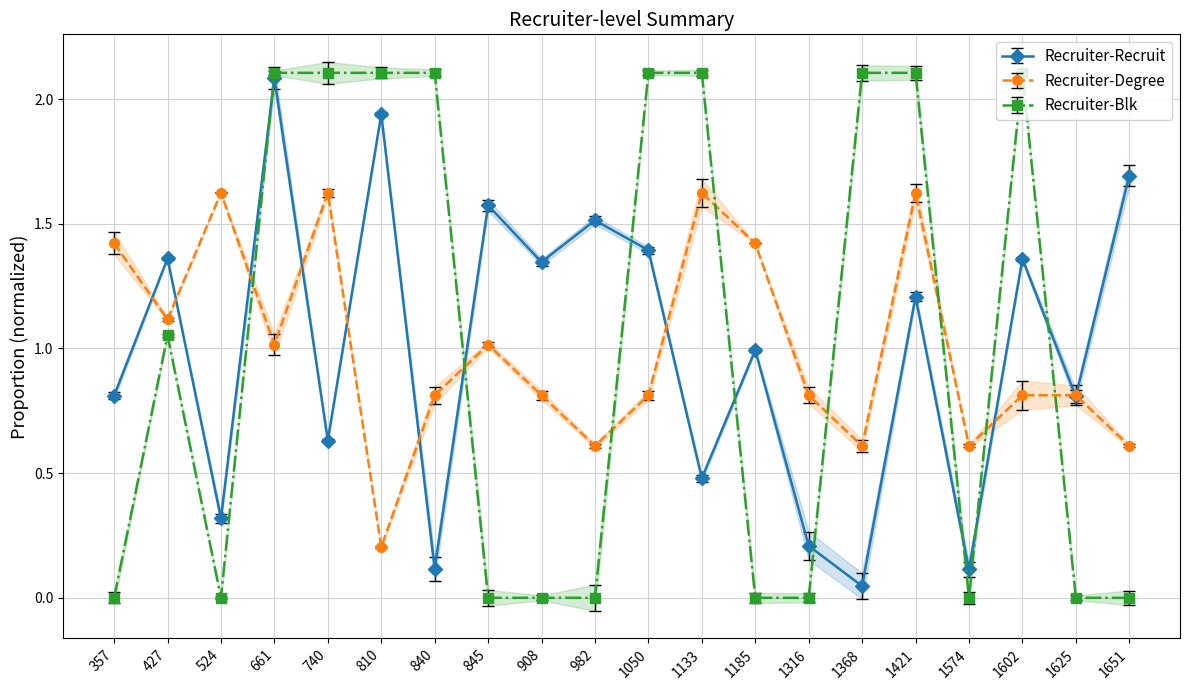

After their last crossing, which series has the higher values: avg_blk or avg_degree?

avg_degree